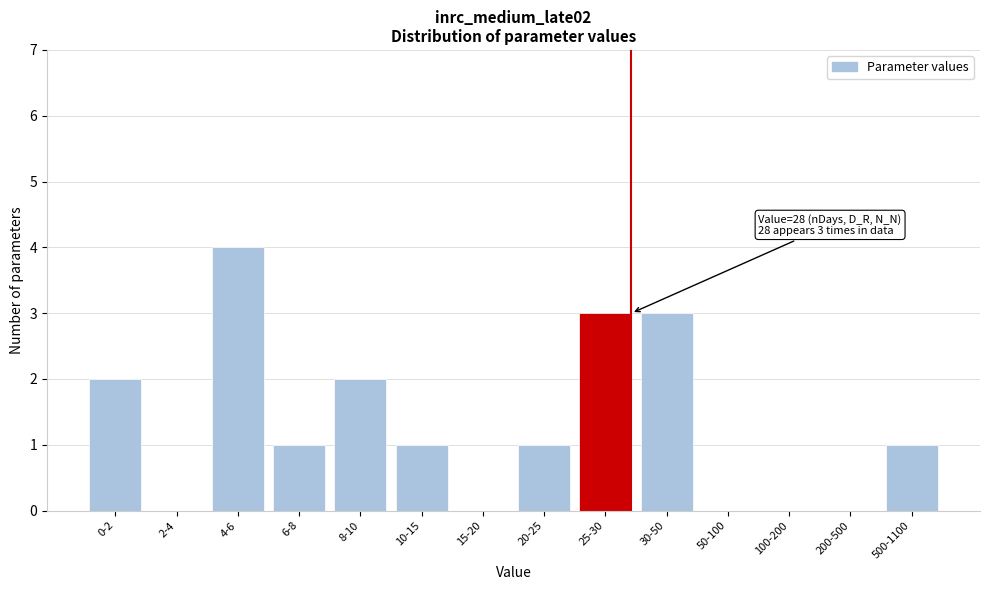

Reading right to left, extract all data points from this chart.

500-1100=1	200-500=0	100-200=0	50-100=0	30-50=3	25-30=3	20-25=1	15-20=0	10-15=1	8-10=2	6-8=1	4-6=4	2-4=0	0-2=2